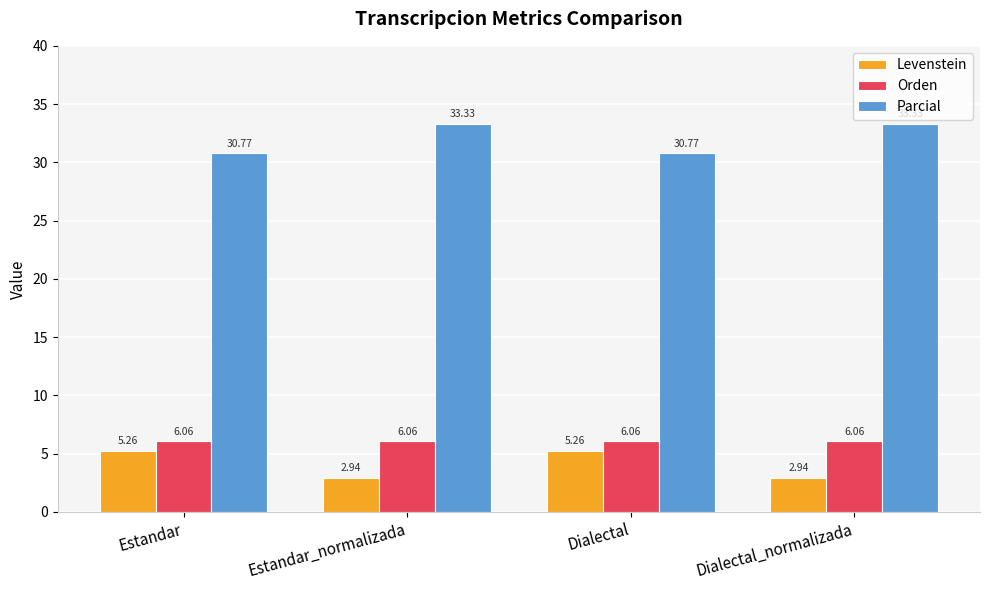

True or false: Parcial has a value of 33.3 at Dialectal_normalizada.

True